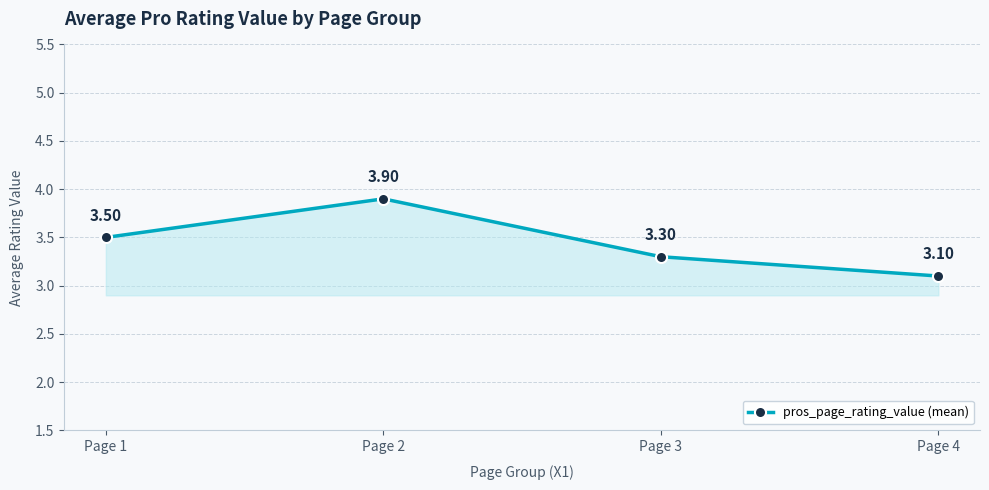

Which has a higher value, Page 1 or Page 3?

Page 1